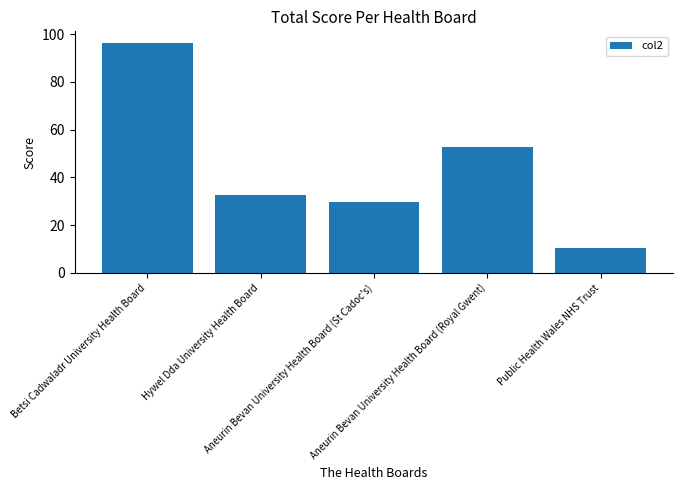

What is the value of the 1st bar from the left?

96.4